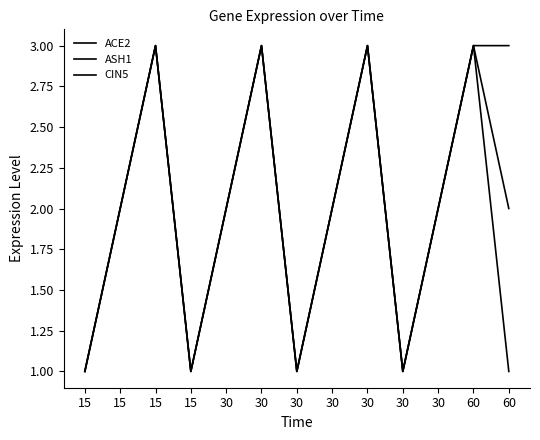

How many lines are shown in the chart?

3